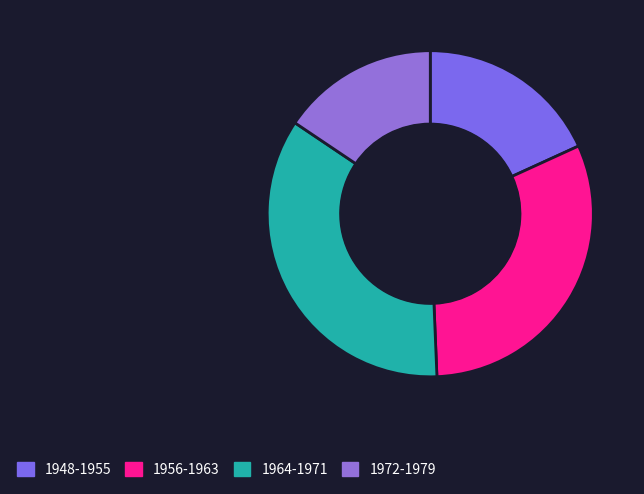

Is there any slice that represents more than half of the pie?

No